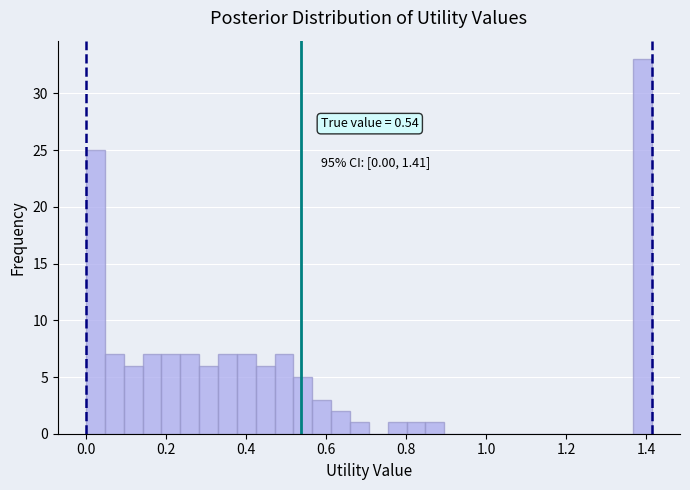

Around what value on the x-axis is the tallest bar? Give the approximate position of its centre, as read against the axis.

1.40